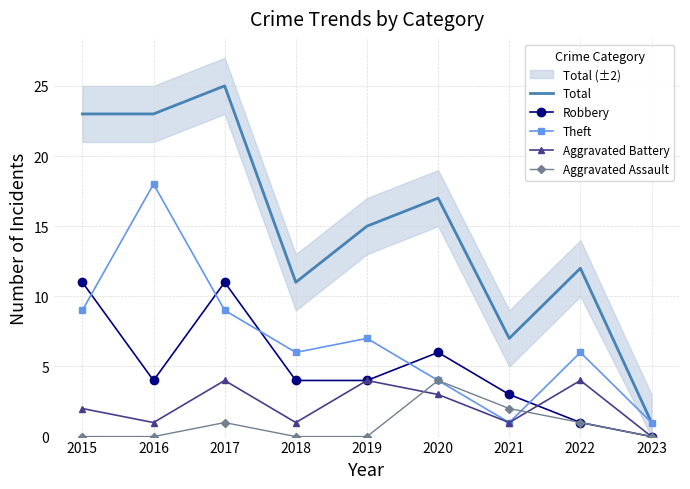

Reading left to right, what are all the values shown in this chart?

Total: 23	23	25	11	15	17	7	12	1
Robbery: 11	4	11	4	4	6	3	1	0
Theft: 9	18	9	6	7	4	1	6	1
Aggravated Battery: 2	1	4	1	4	3	1	4	0
Aggravated Assault: 0	0	1	0	0	4	2	1	0